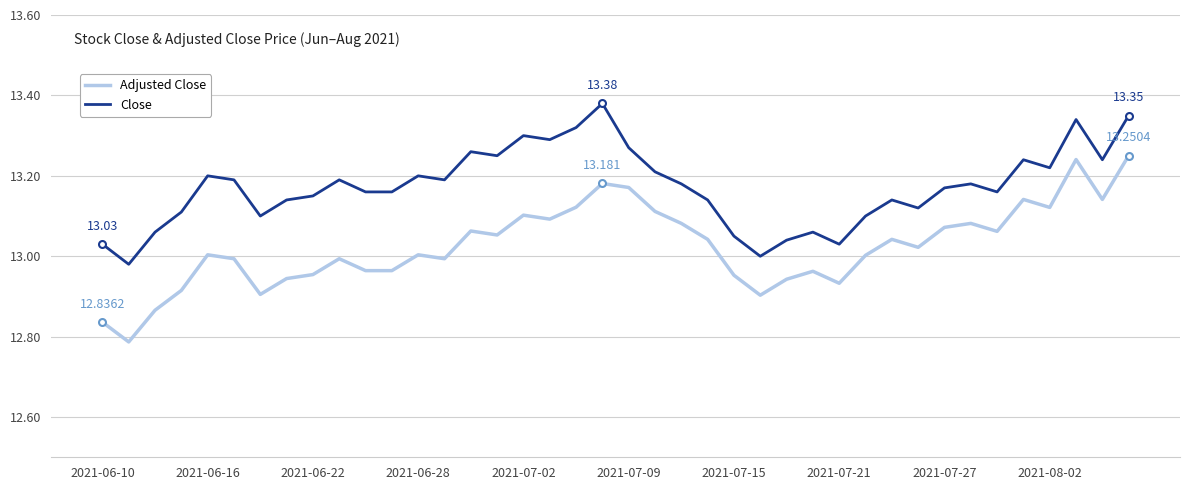

List the series in order of their overall mean, highest first.

Close, Adjusted Close